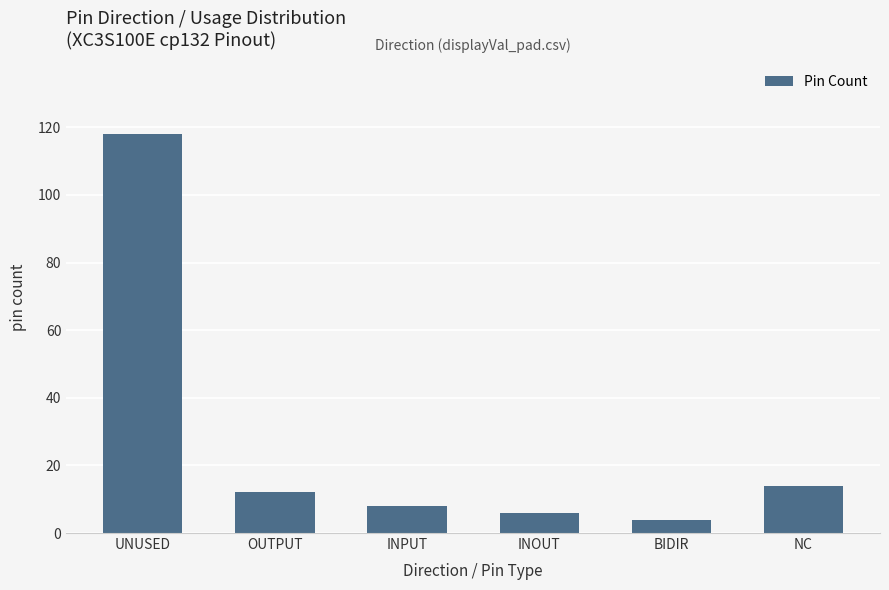

Rank the categories by value from lowest to highest.

BIDIR, INOUT, INPUT, OUTPUT, NC, UNUSED